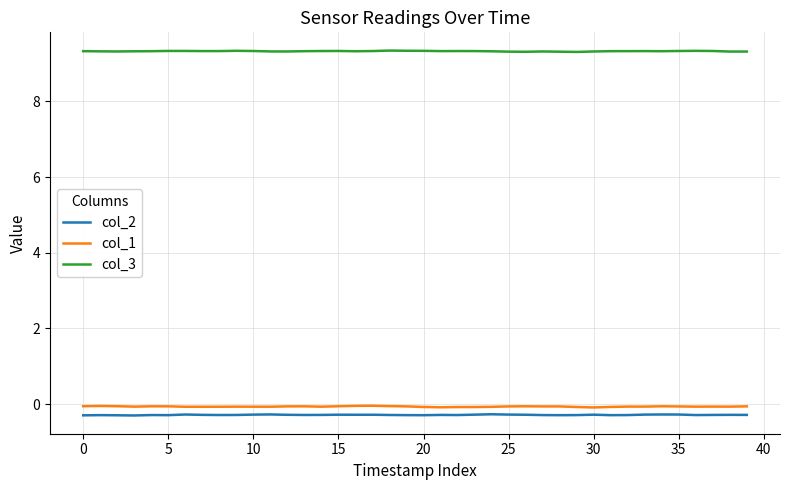

True or false: col_1 and col_3 intersect in this chart.

False